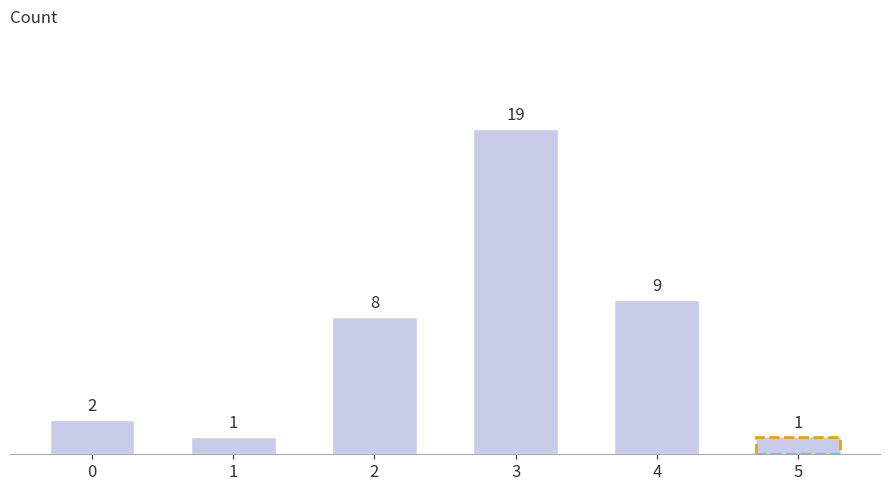

What is the difference between the values at 0 and 3?

17